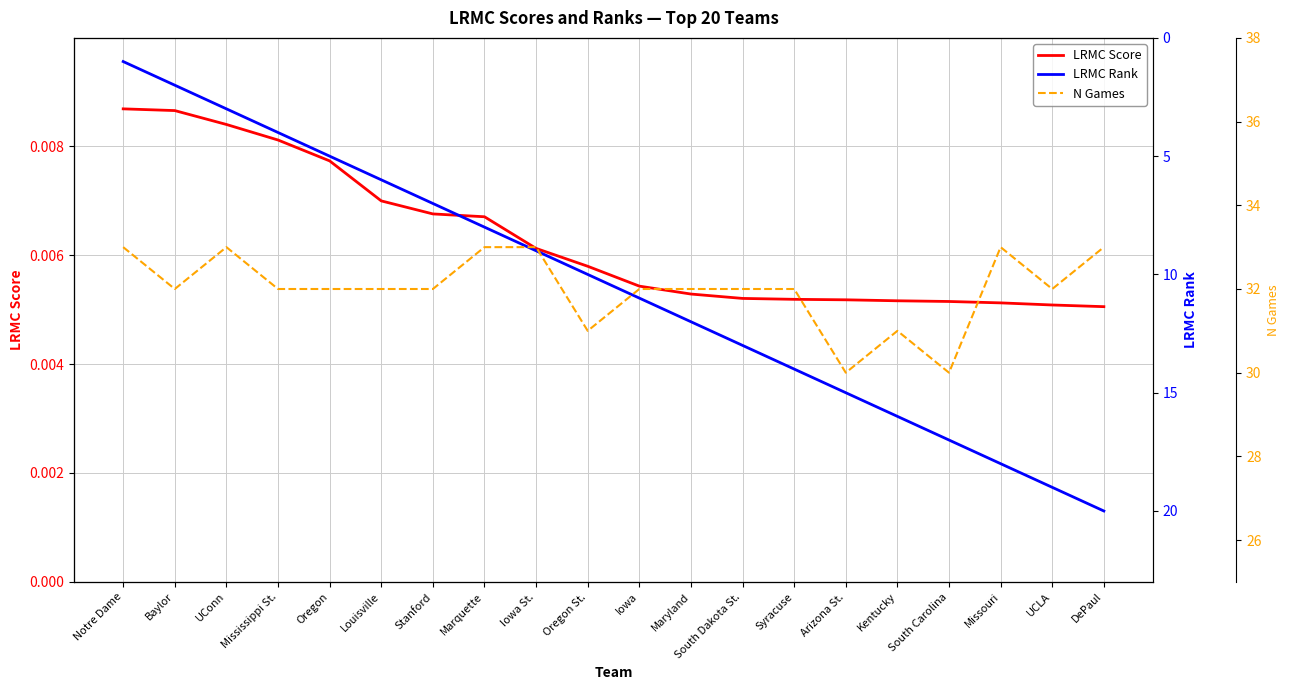

What is the label of the 1st point from the right?

DePaul